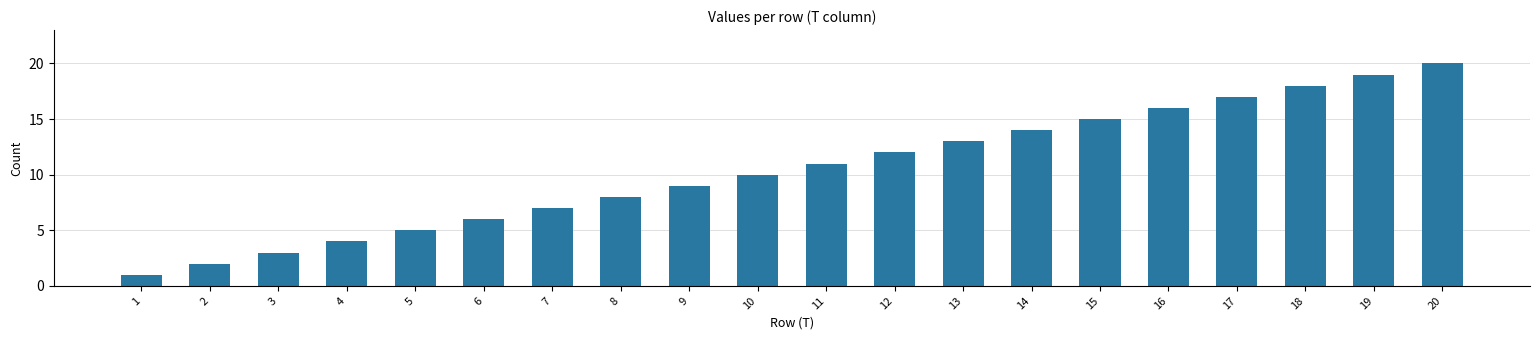

What is the sum of all values?

210